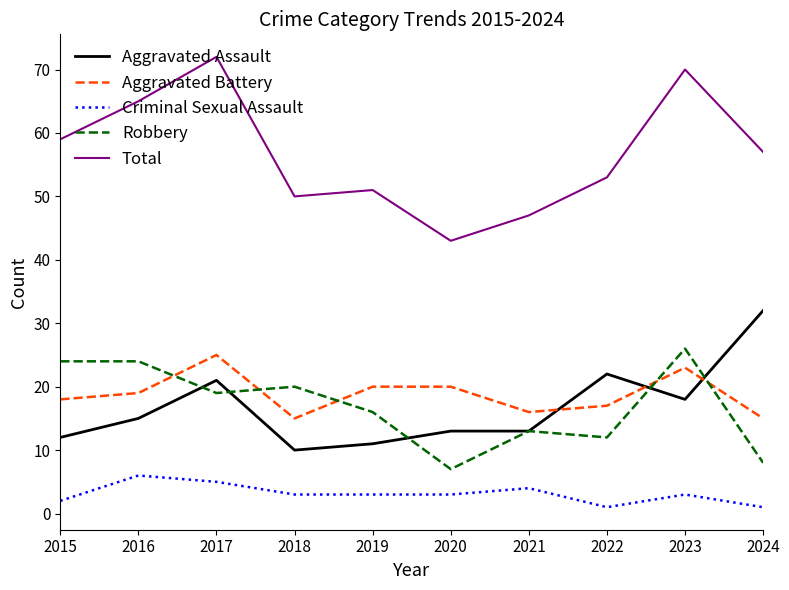

Which series has the largest total across all categories?

Total